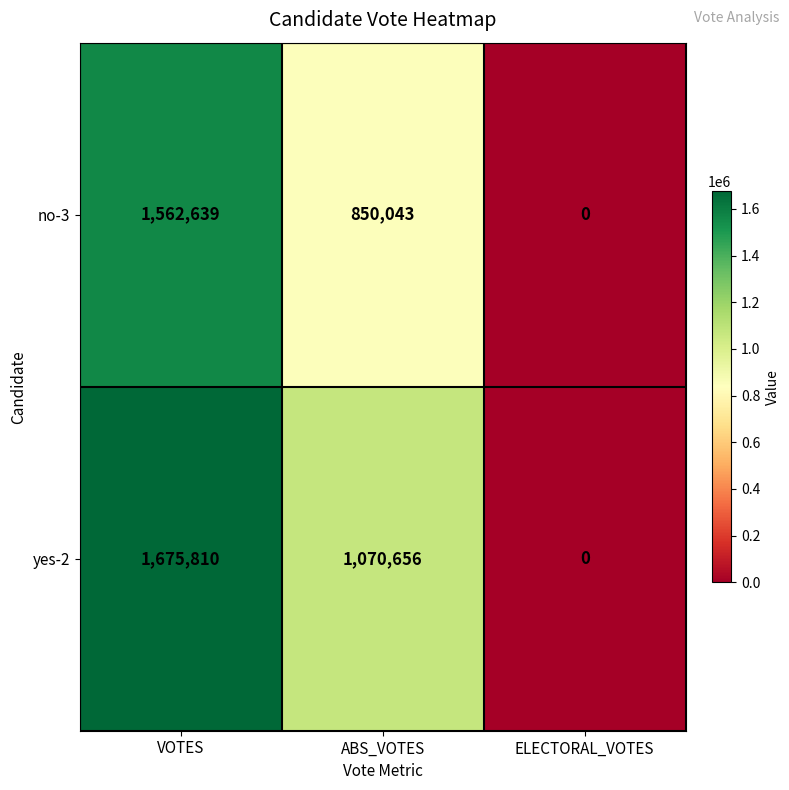

The no-3 series shows 850043 at ABS_VOTES. True or false?

True